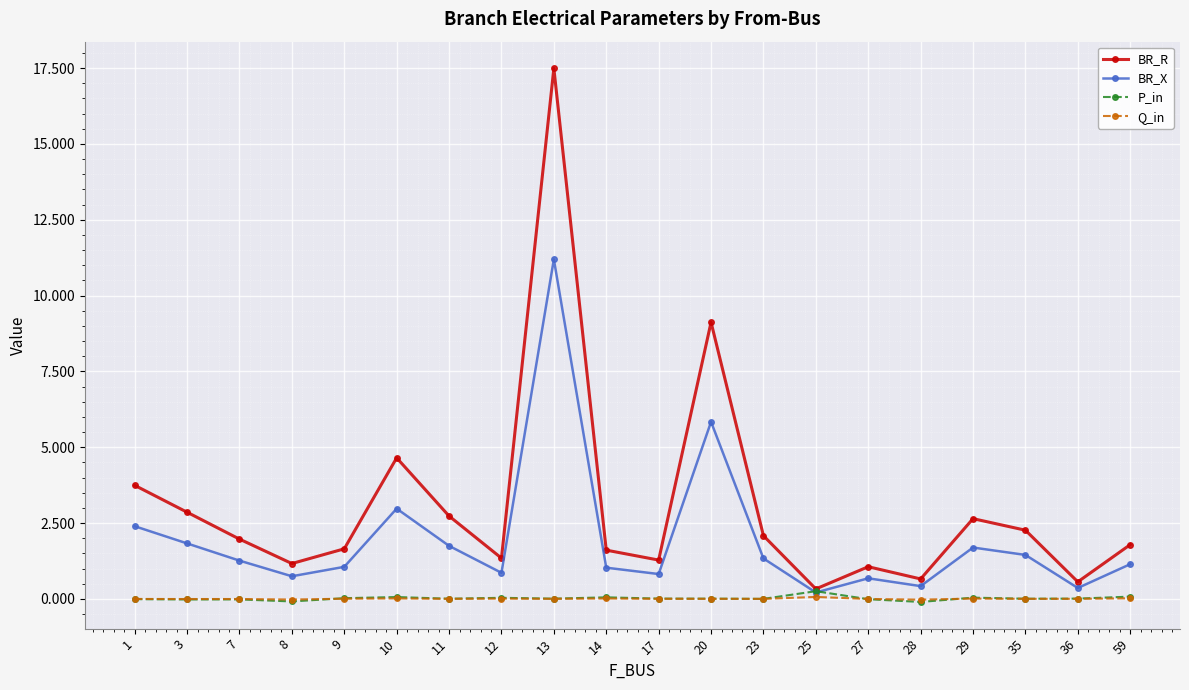

What is the maximum value for BR_R?

17.5